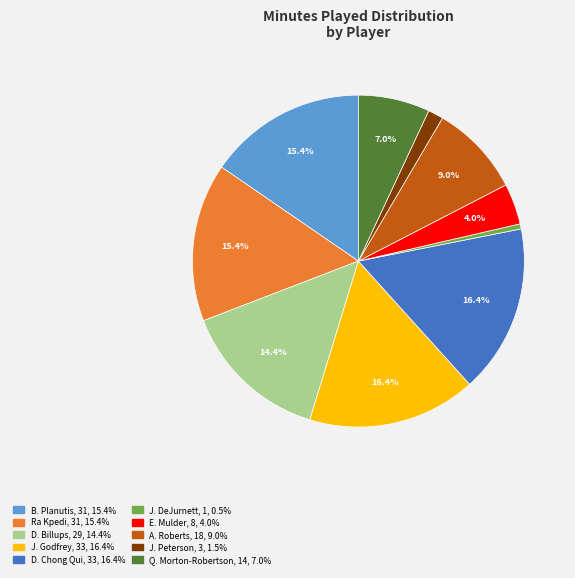

What percentage is the E. Mulder slice, to the nearest percent?

4%